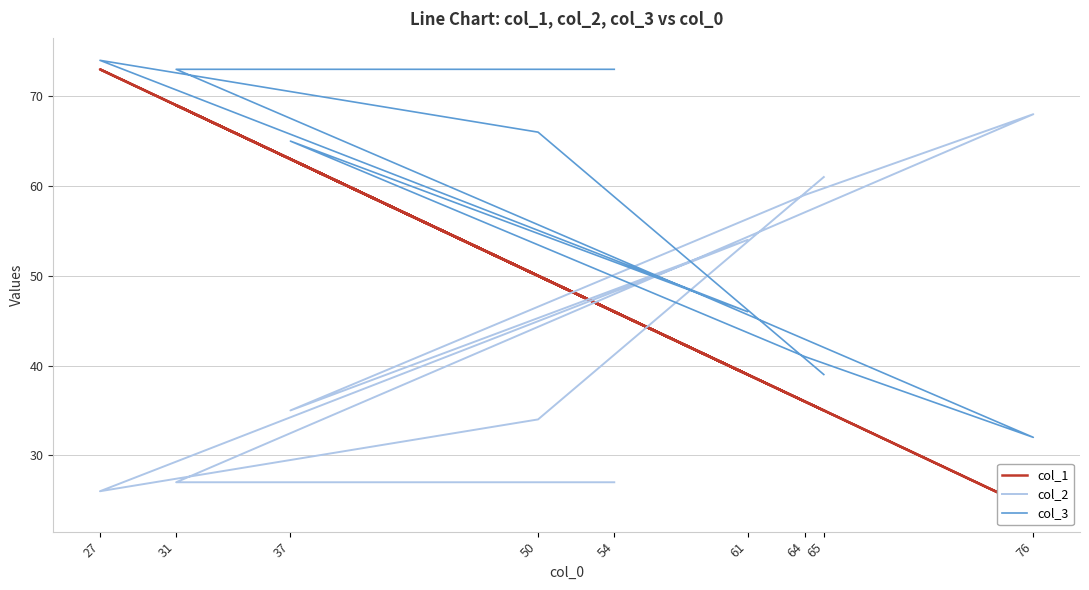

Between 61 and 50, which series saw the biggest shift?

col_2